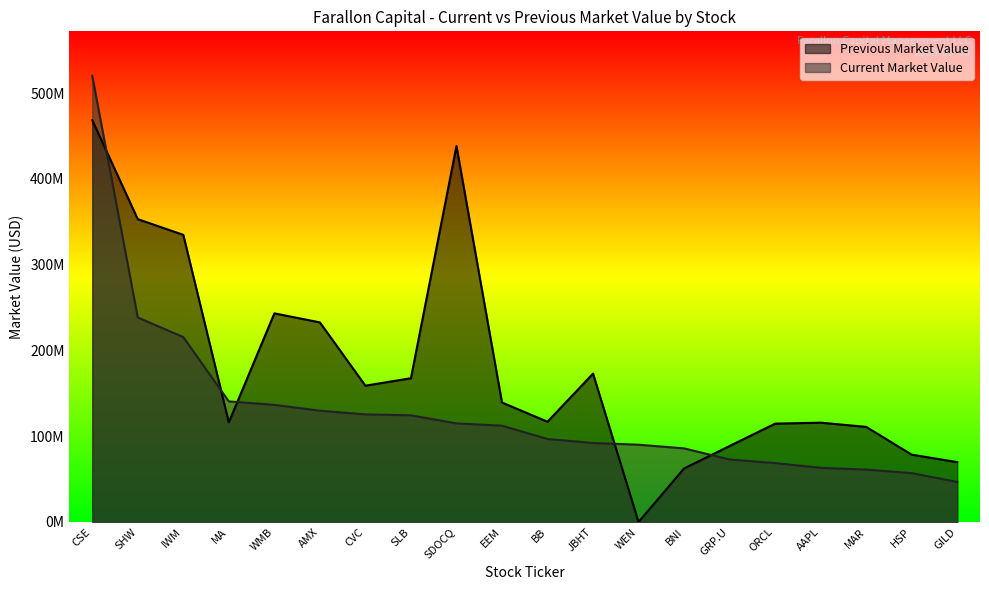

The Current Market Value series shows 215.5 at IWM. True or false?

True